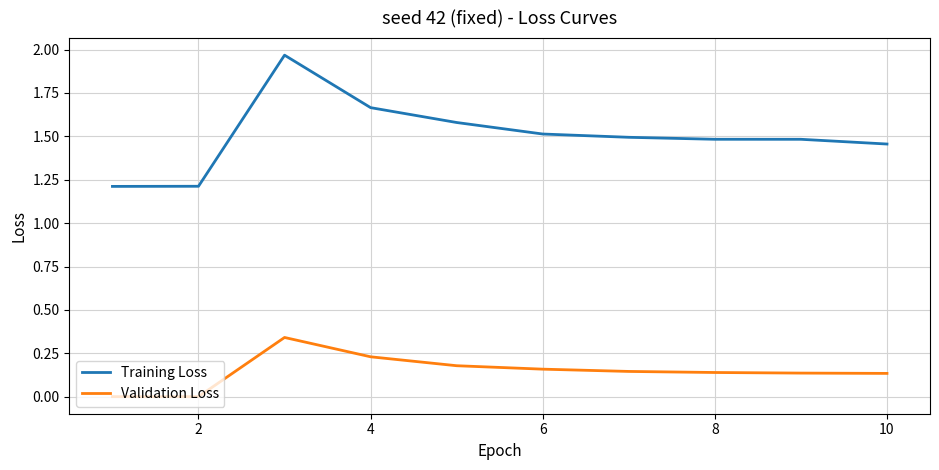

List the series in order of their overall mean, lowest first.

Validation Loss, Training Loss